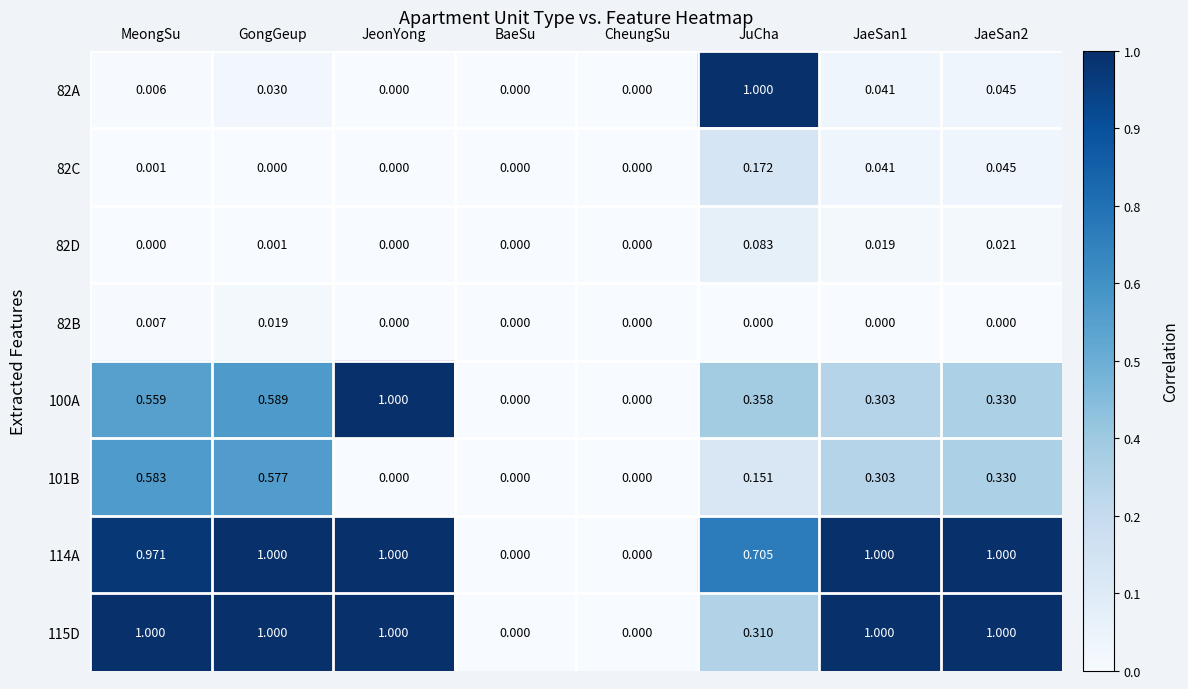

Is the value of 101B at JaeSan1 greater than the value of 82C at JaeSan2?

Yes